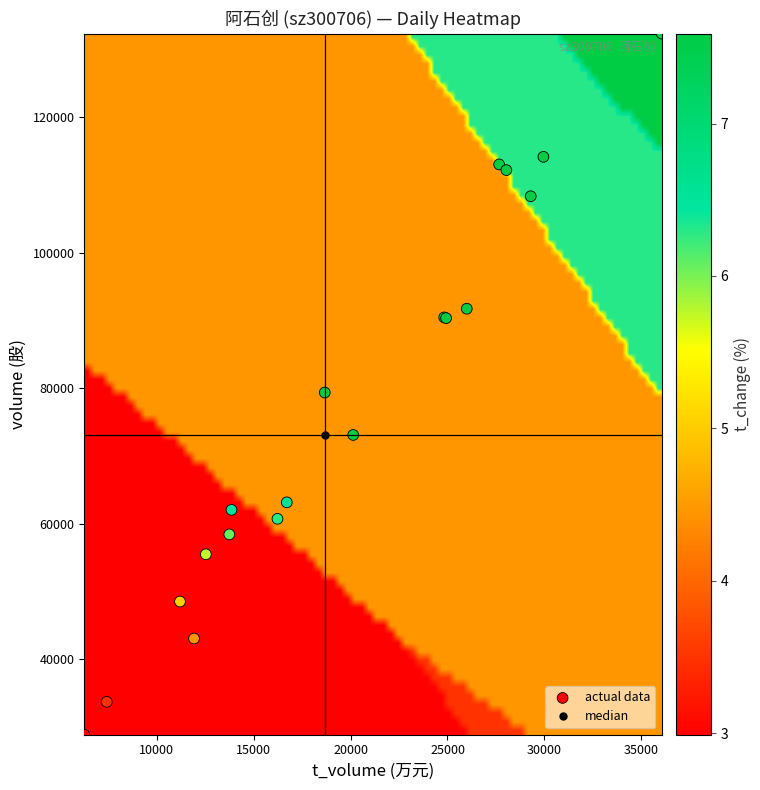

What Y value in the scatter plot is closest to 80595?

79358